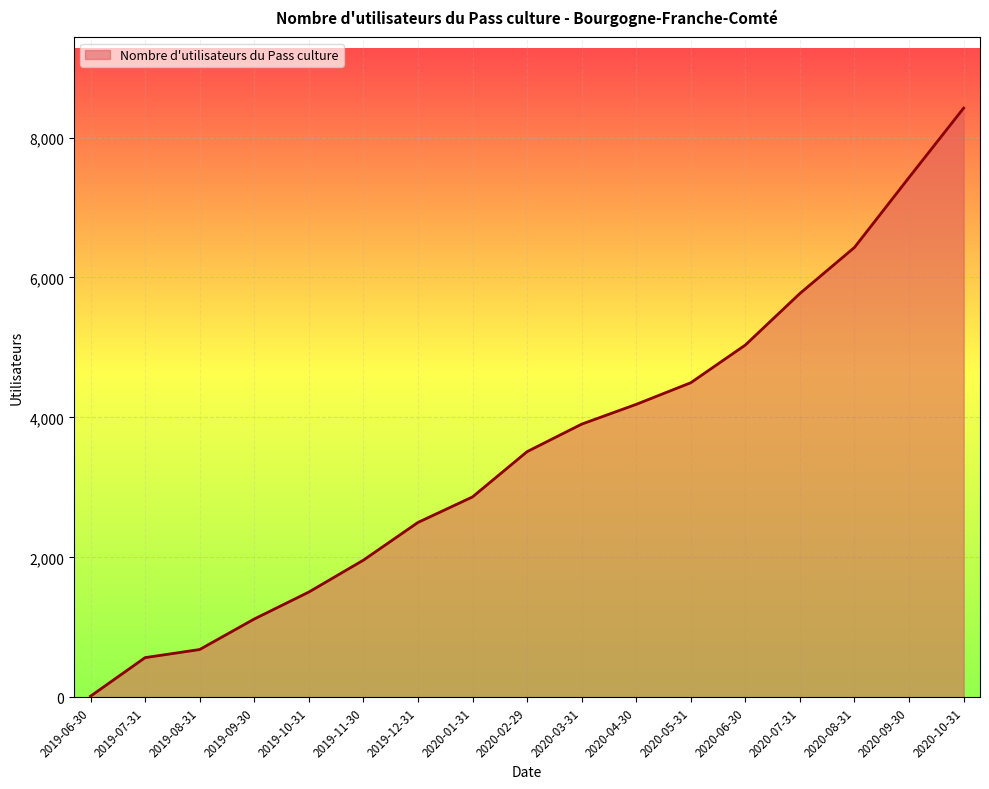

Which category has the lowest value across all series?

2019-06-30